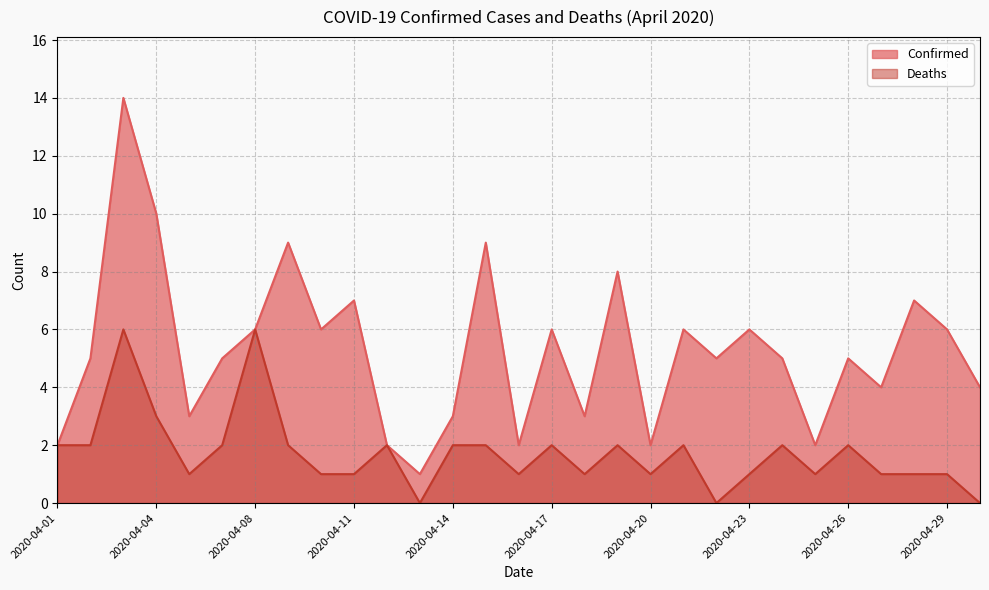

Which series has the largest total across all categories?

Confirmed